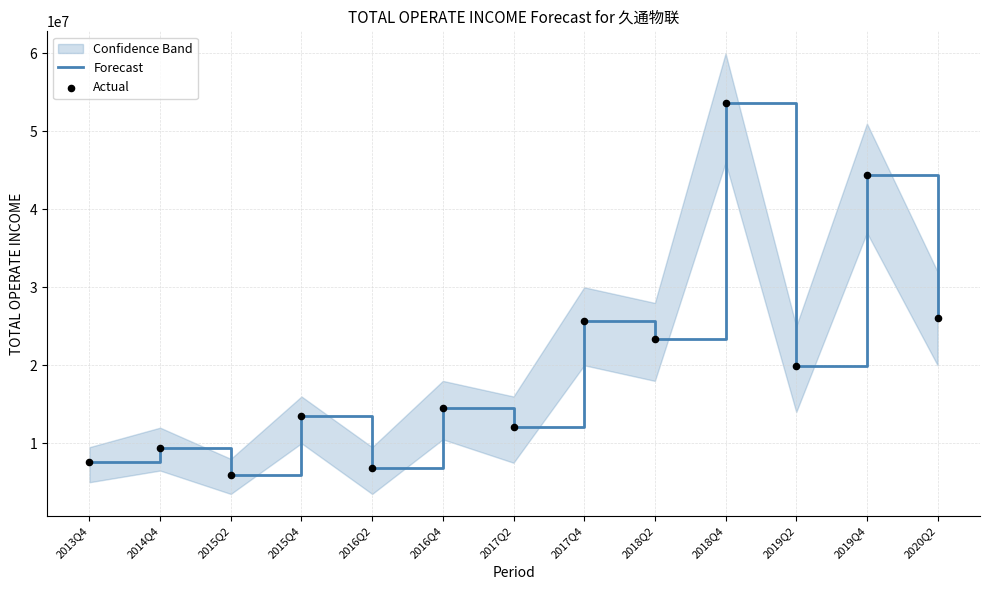

Which series has the largest total across all categories?

Forecast